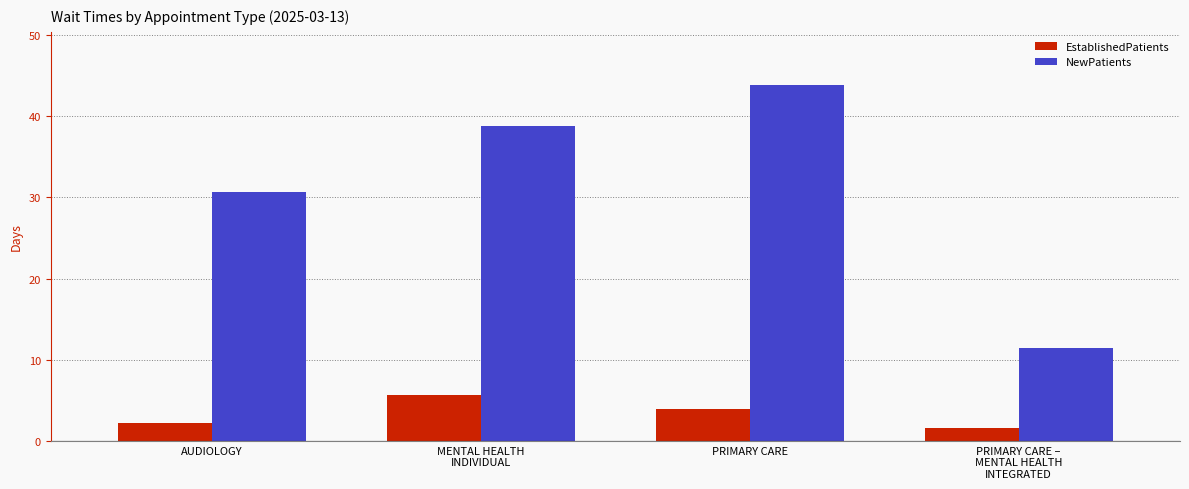

What is the label of the 4th bar from the left?

PRIMARY CARE –
MENTAL HEALTH
INTEGRATED